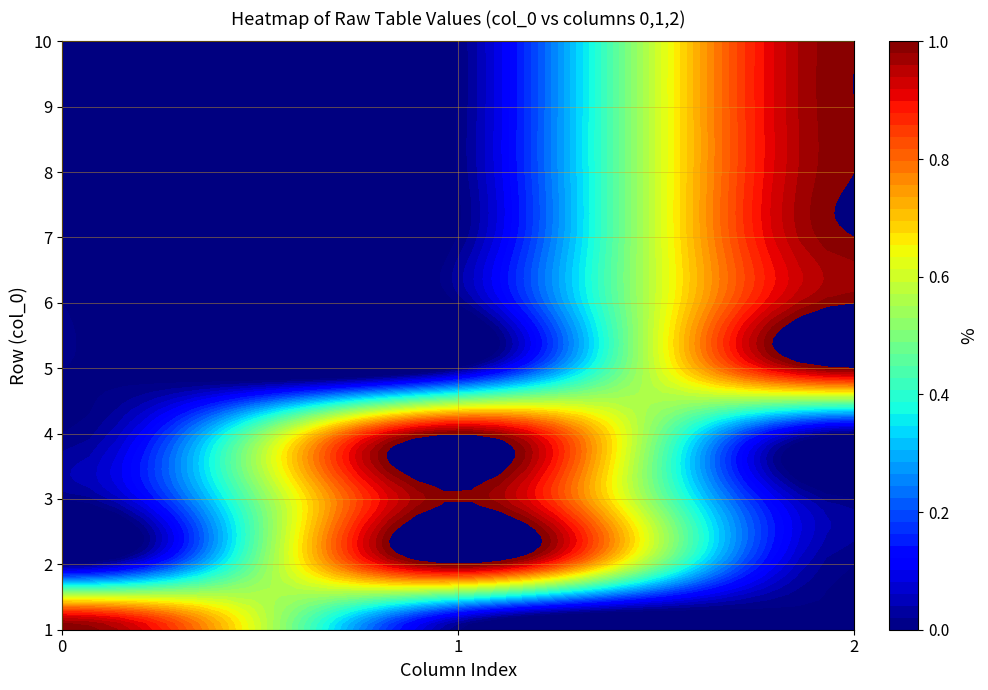

True or false: 1 has a value of 0 at 1.

False